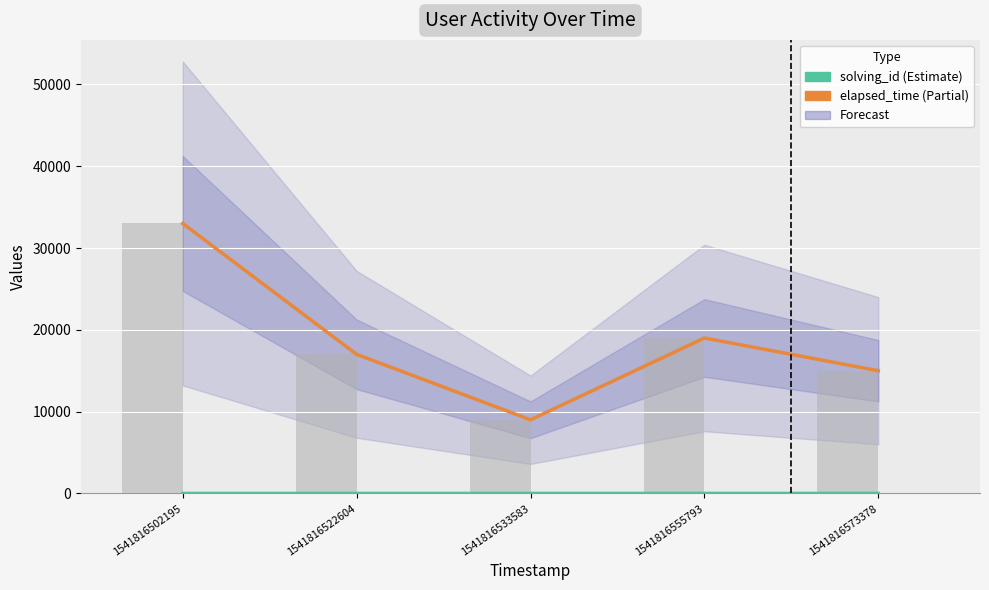

What is the sum of the solving_id values at 1541816502195 and 1541816533583?

4